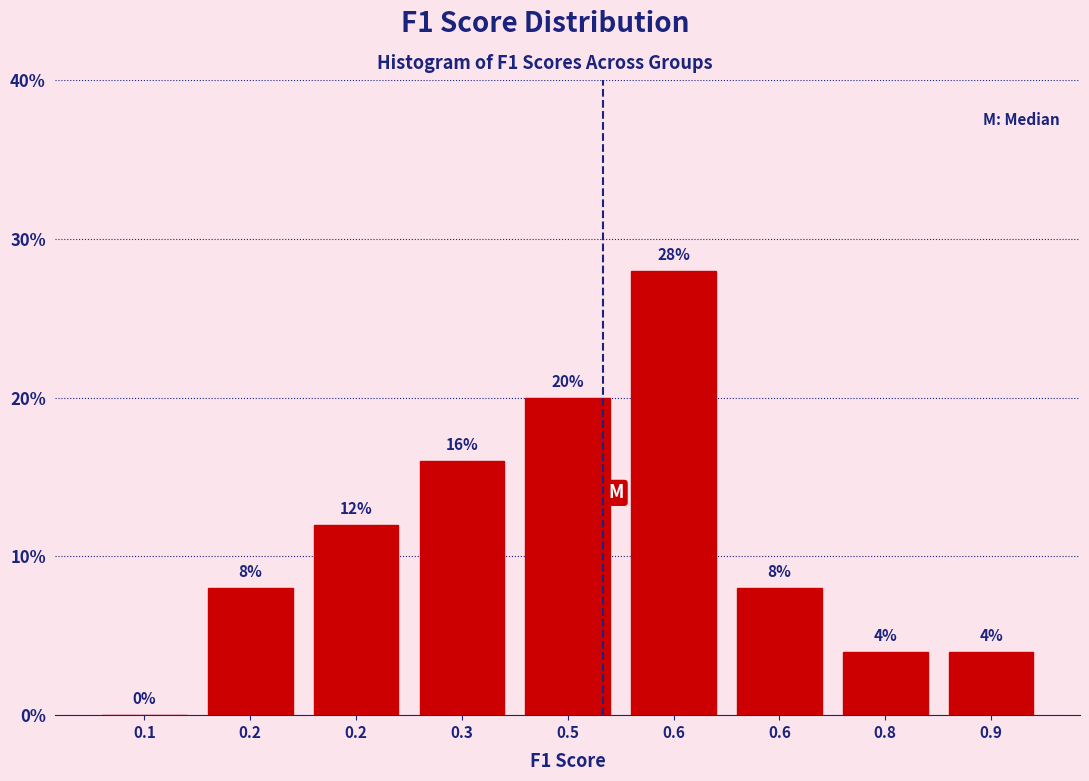

Are the bars horizontal?

No